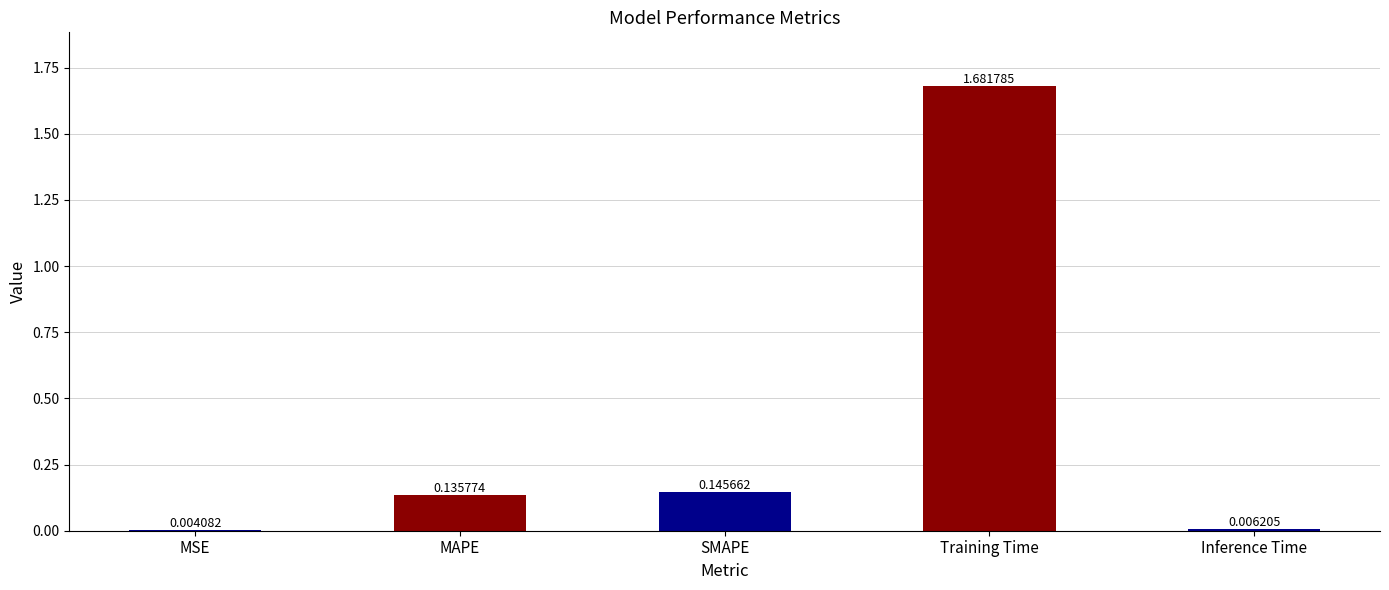

Which label corresponds to the largest value in the chart?

Training Time